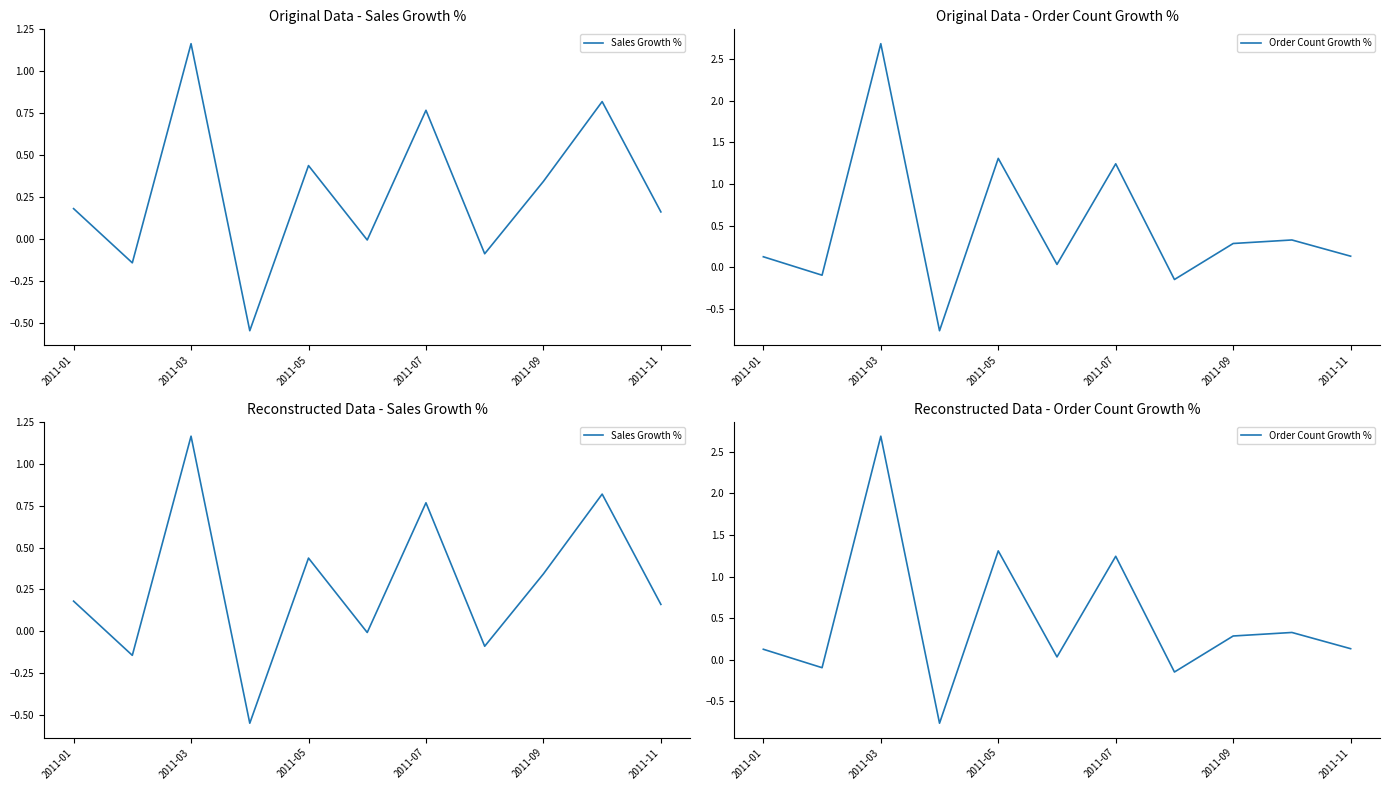

Rank the series by their average value, from highest to lowest.

Order Count Growth %, Sales Growth %